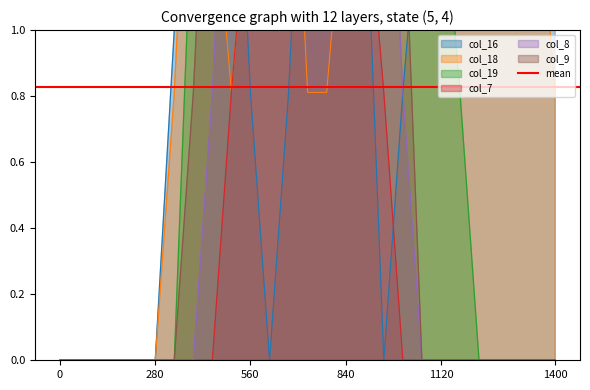

How many lines are shown in the chart?

6